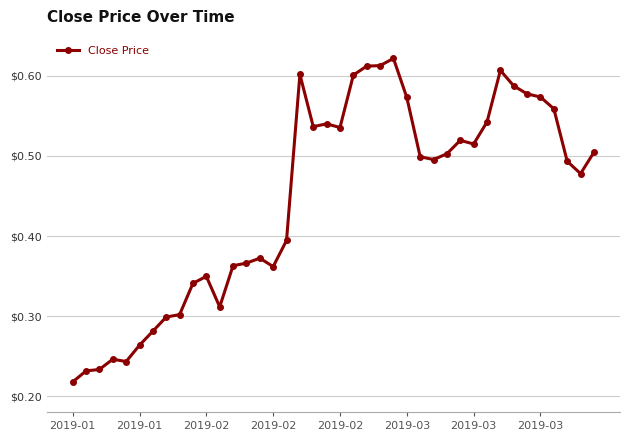

True or false: the data has more than 2 interior local peaks.

True